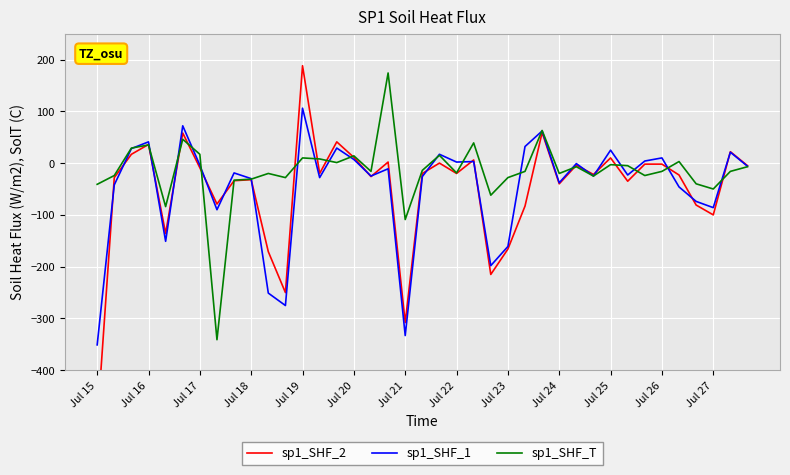

The sp1_SHF_T series shows -73 at Jul 27. True or false?

False